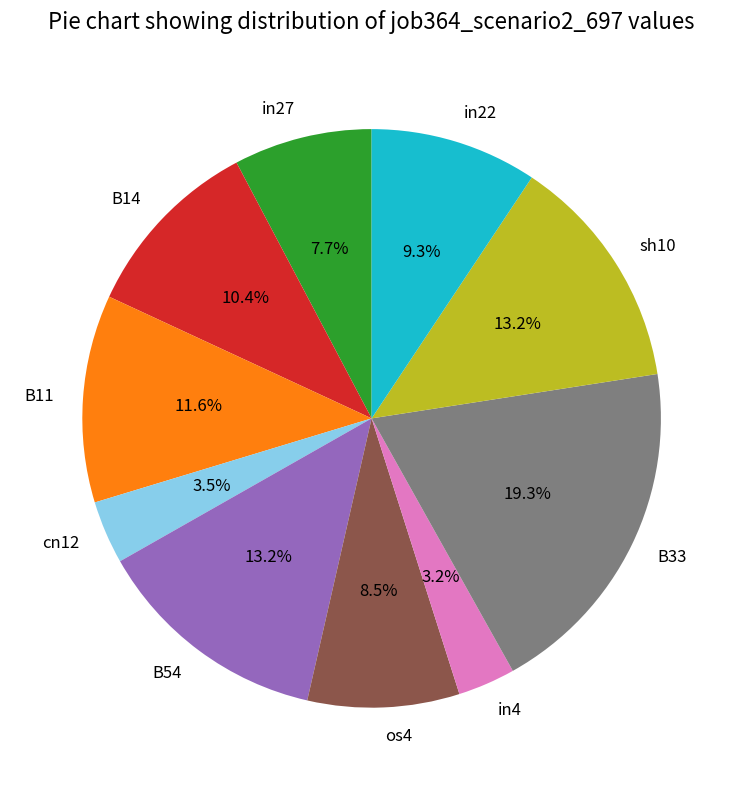

How many slices are in this pie chart?

10